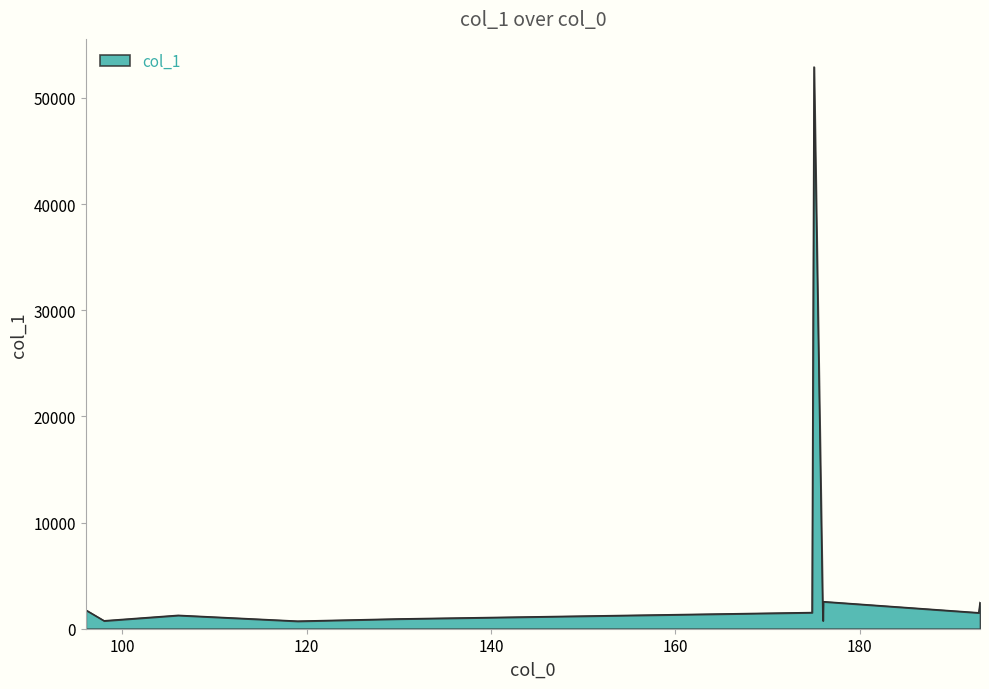

What is the difference between the maximum and minimum values?

52188.7